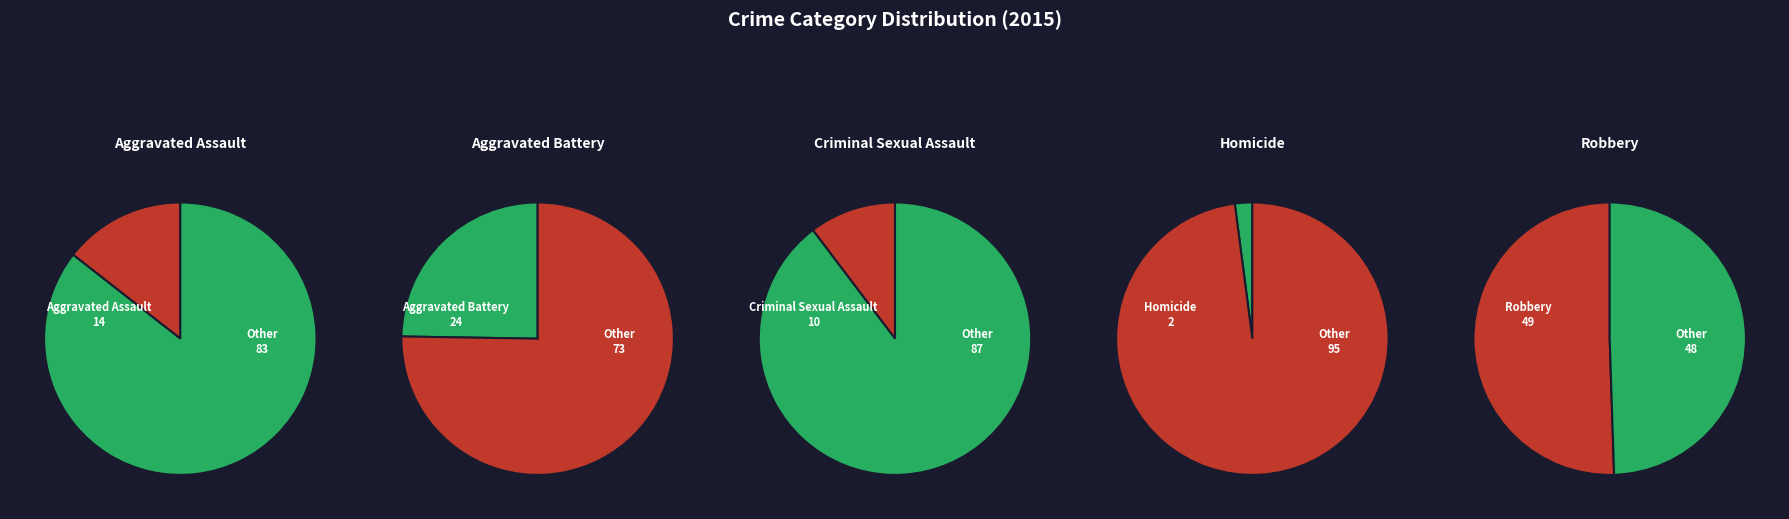

Does Homicide represent more than half of the total?

No